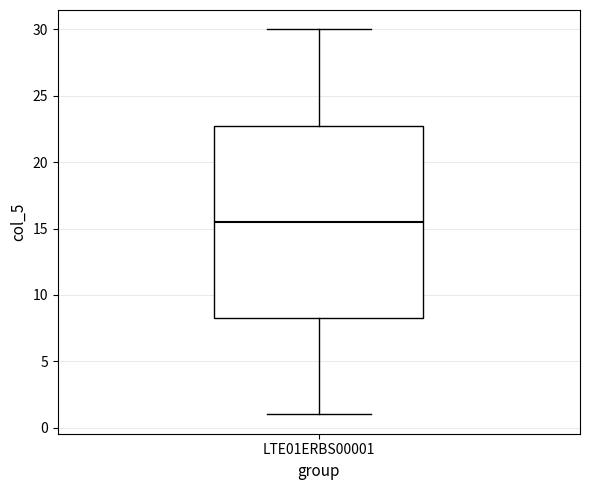

Where is the upper edge of the box for LTE01ERBS00001 on the y-axis? The values are not printed on the chart, so give them approximately, as read against the axis.

23.0